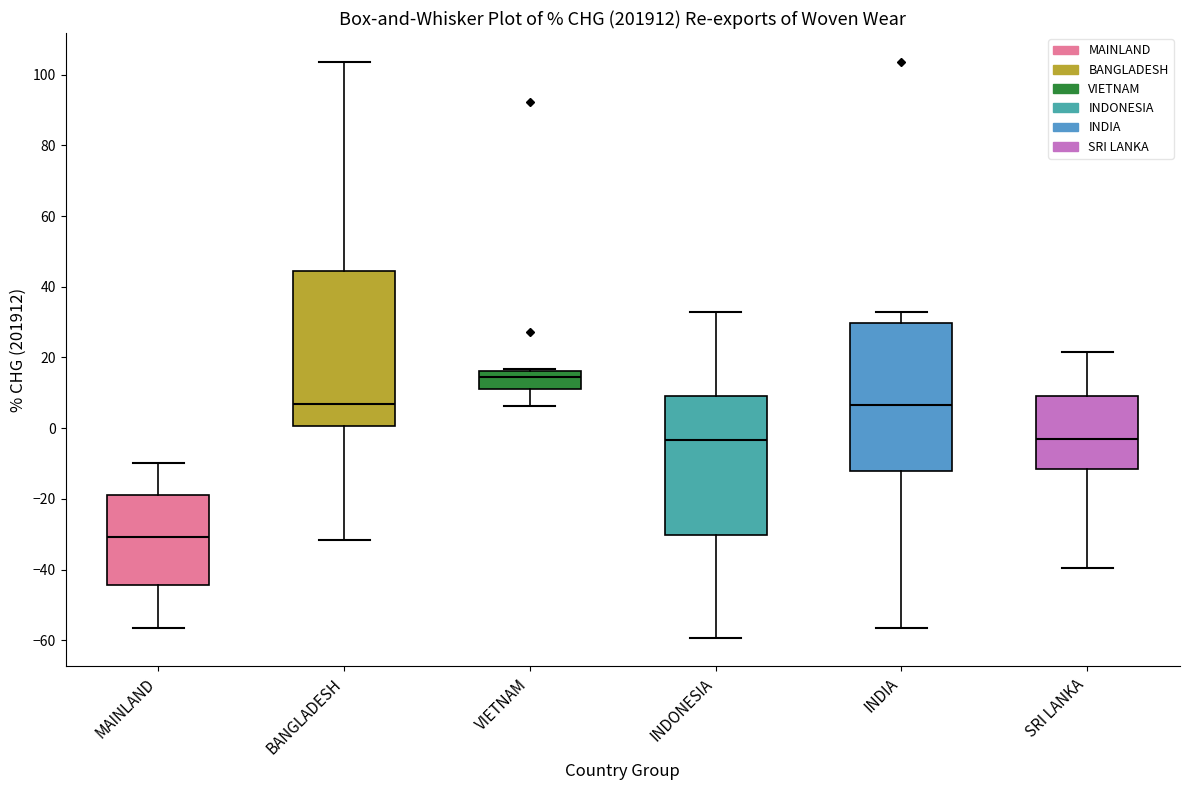

Which box is the tallest, from its lower edge to its upper edge?

BANGLADESH